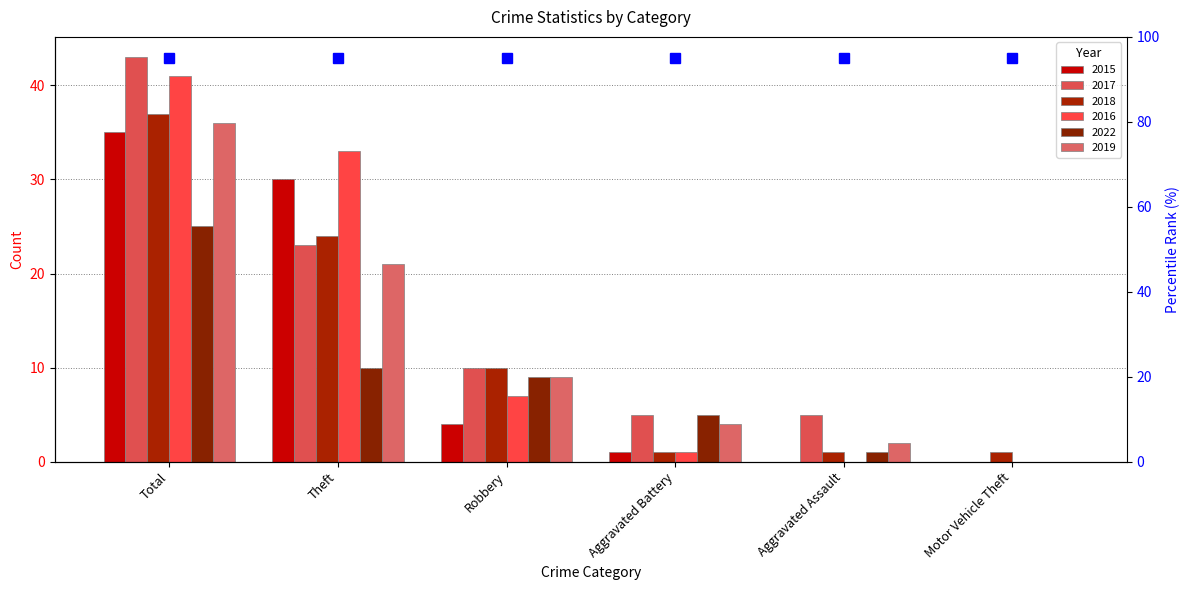

Which category has the highest value across all series?

Total